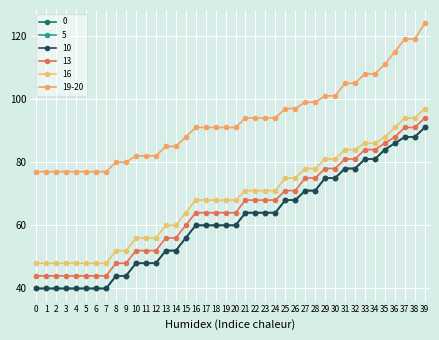

How many lines are shown in the chart?

6